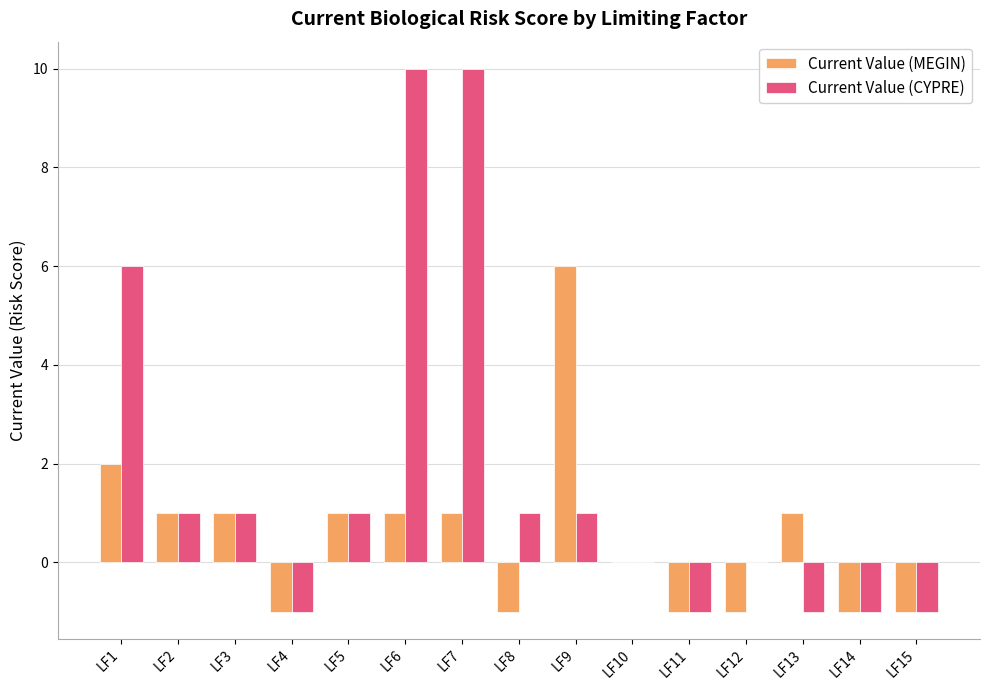

How many categories are shown in the chart?

15